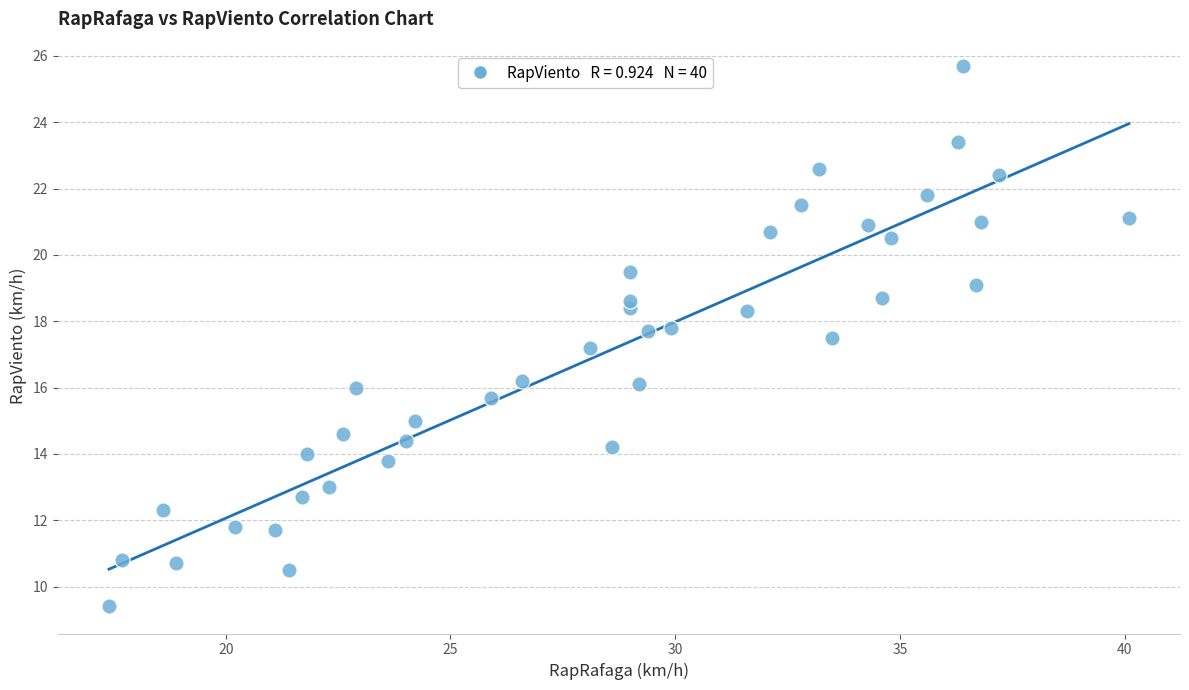

What is the range of Y values (max minus min)?

16.3